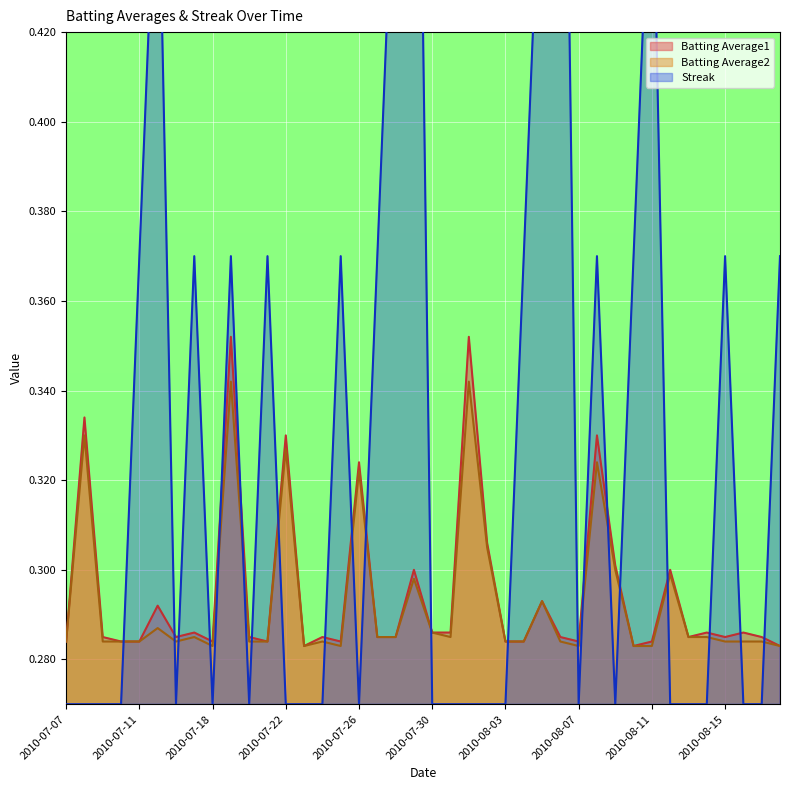

The Batting Average1 series shows 0.3 at 2010-07-07. True or false?

True